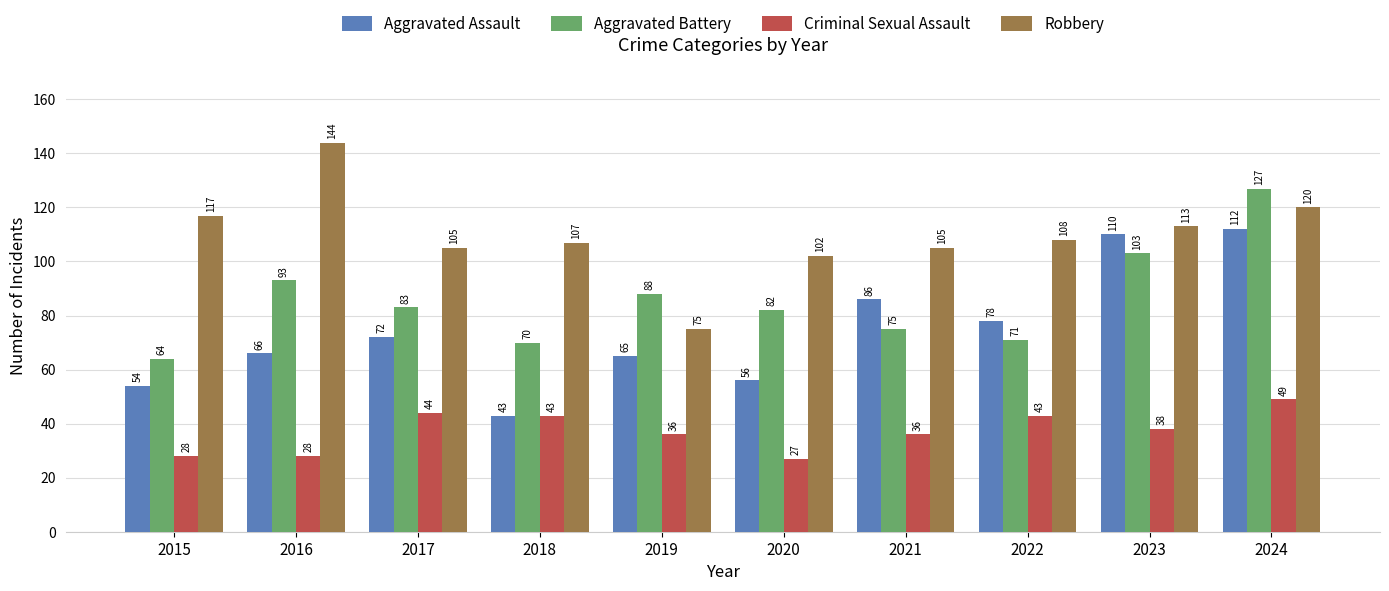

What is the greatest value displayed?

144